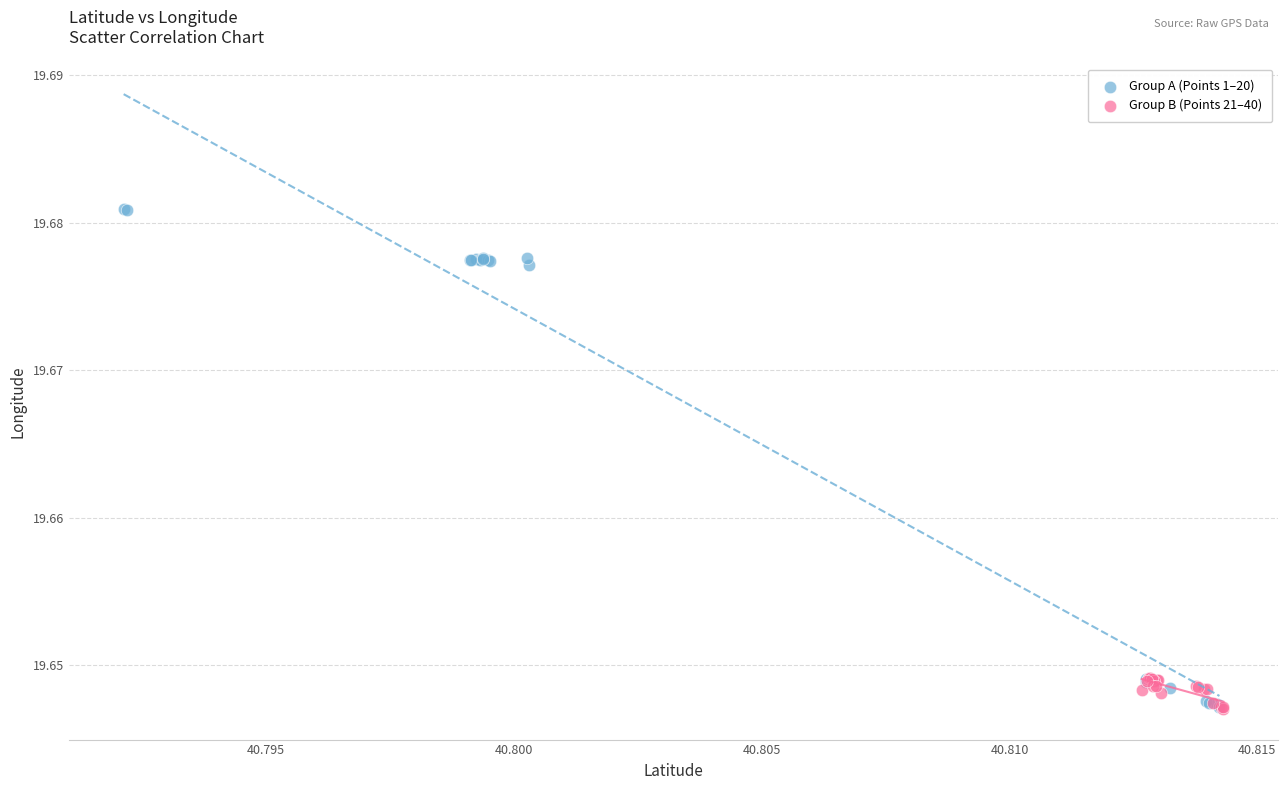

What are all the series names shown in the legend?

Group A (Points 1–20), Group B (Points 21–40)